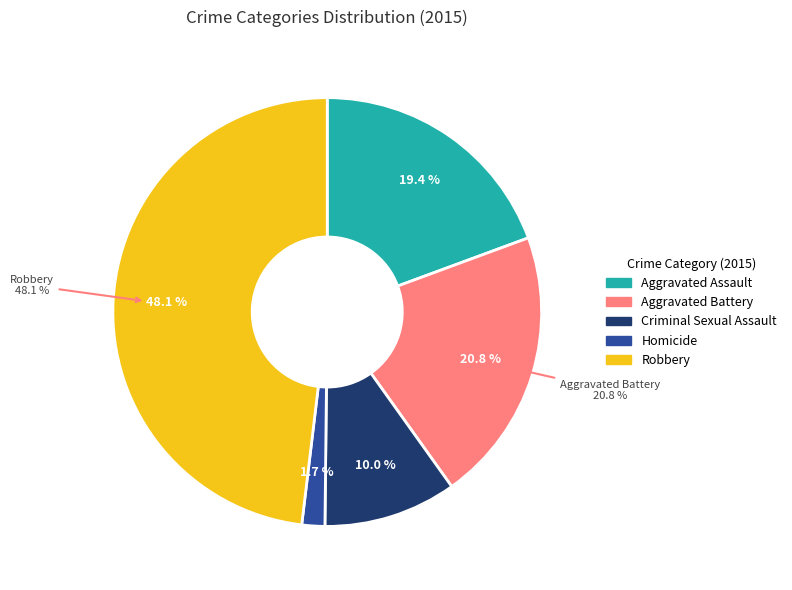

Count the number of slices in the pie.

5